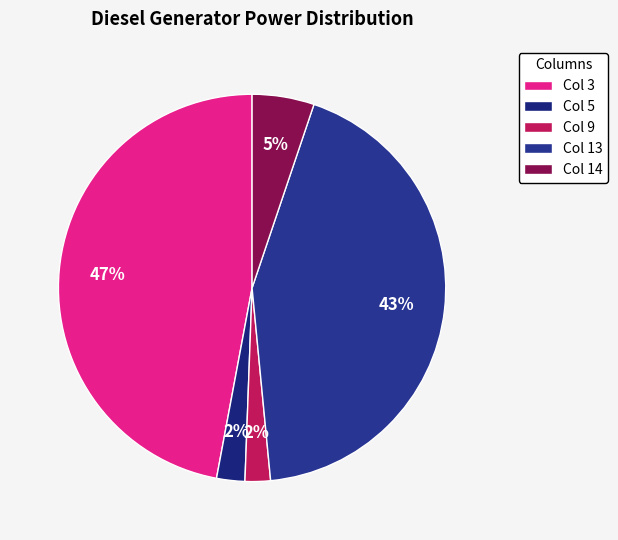

Count the number of slices in the pie.

5